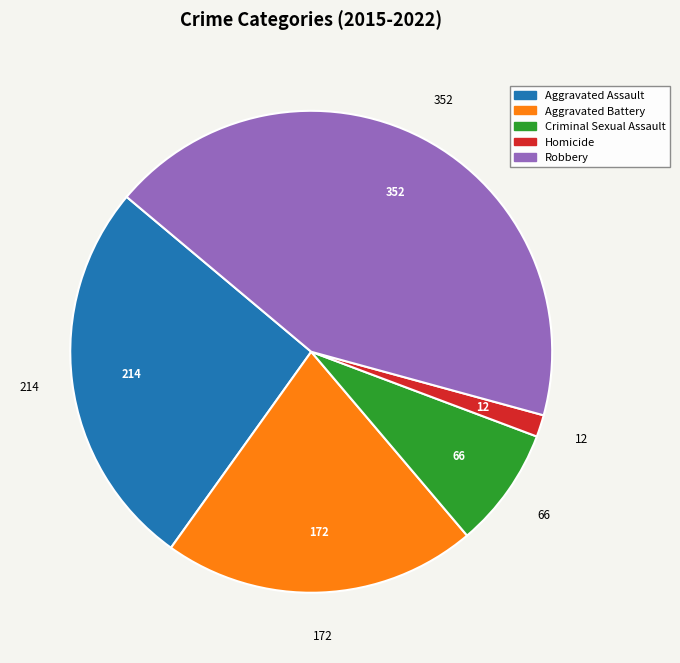

How many slices are in this pie chart?

5